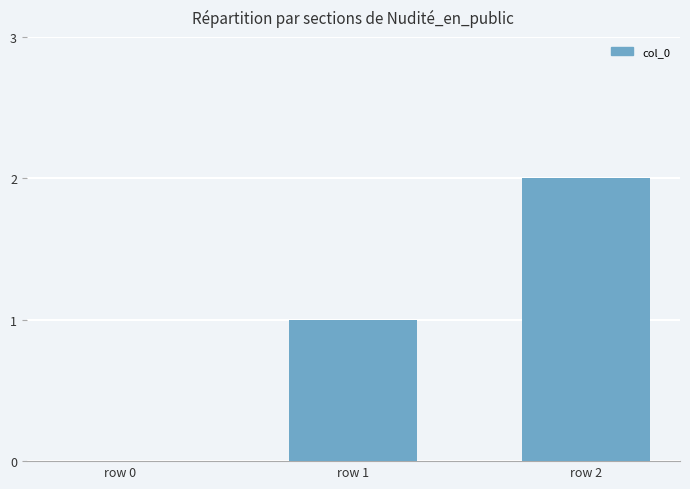

True or false: the data shows 1 at row 1.

True